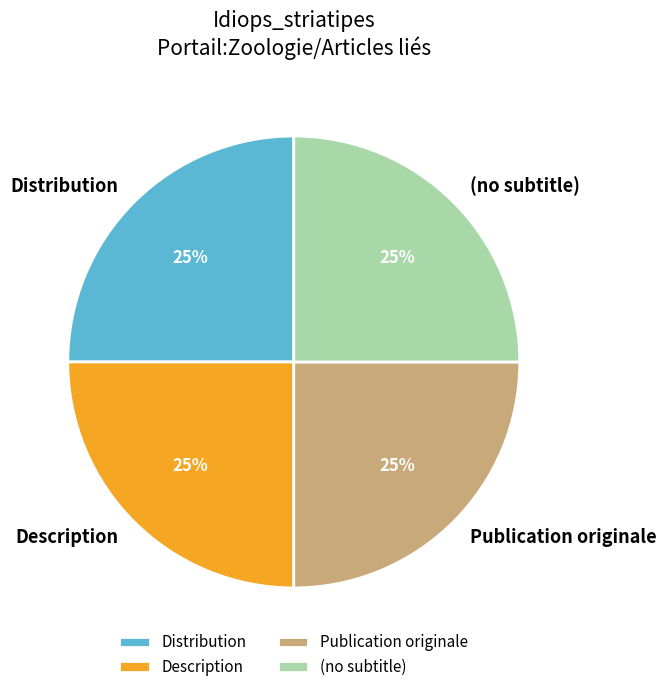

Approximately how many times larger is the value at Description compared to (no subtitle)?

1.0